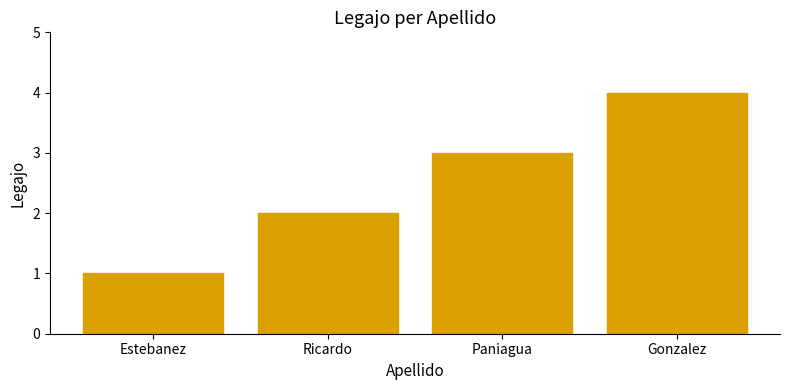

Reading left to right, list all the values displayed in this chart.

Estebanez=1	Ricardo=2	Paniagua=3	Gonzalez=4